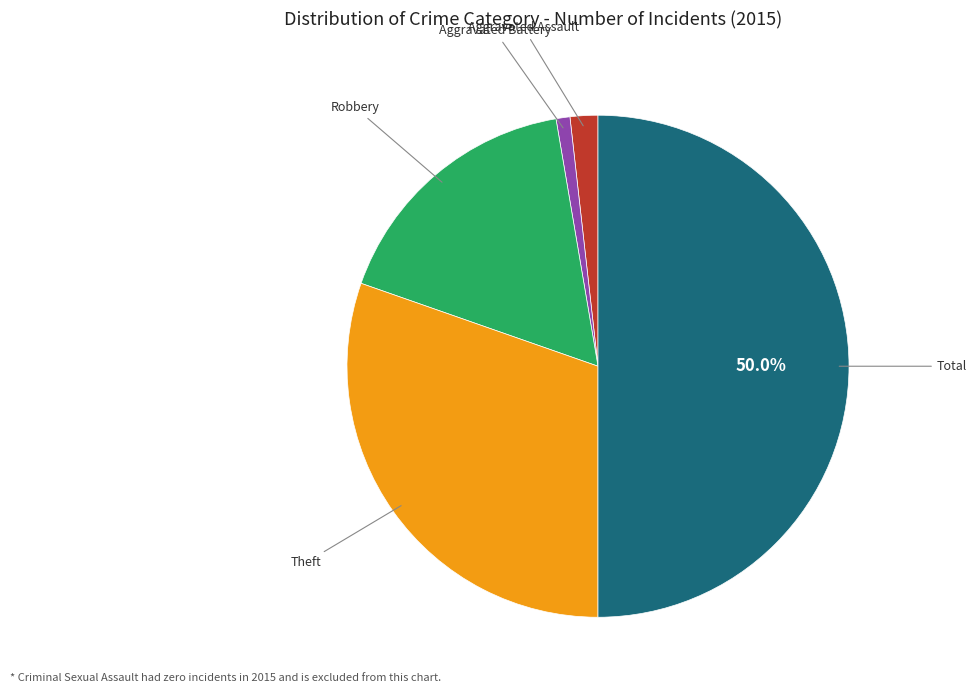

Is there any slice that represents more than half of the pie?

No